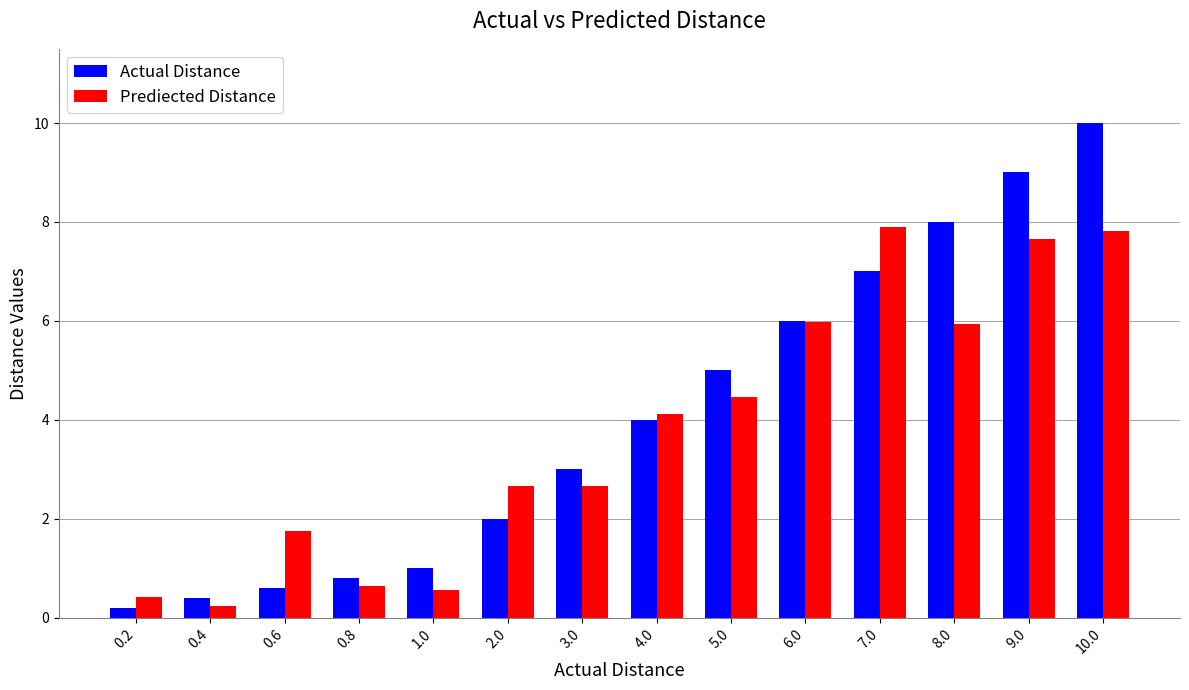

What is the sum of all Prediected Distance values?

52.8